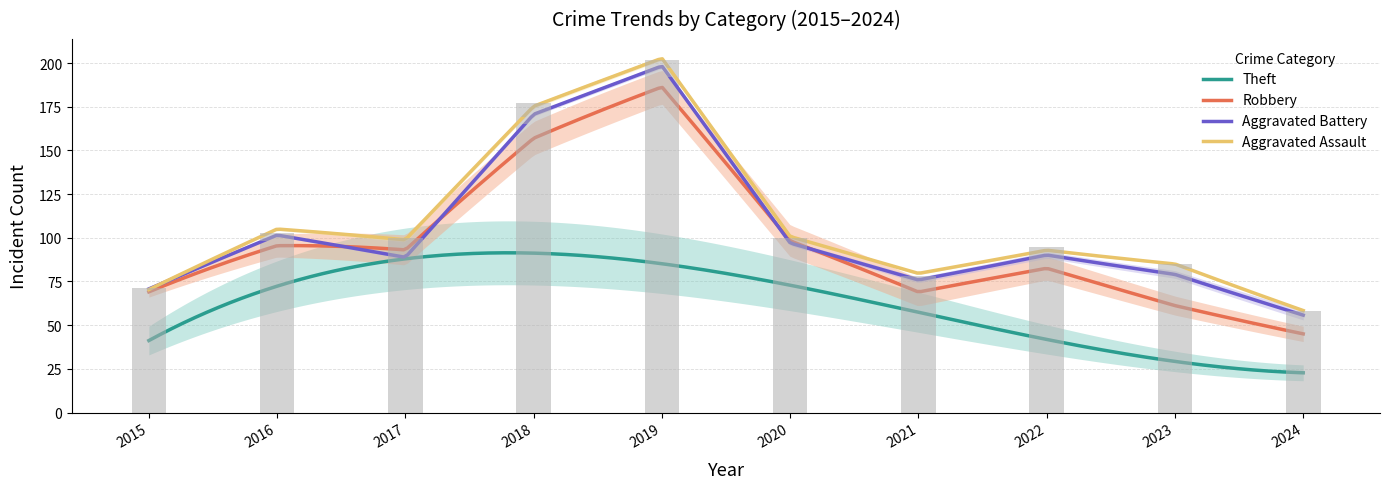

Between 2023 and 2020, which is larger?

2020